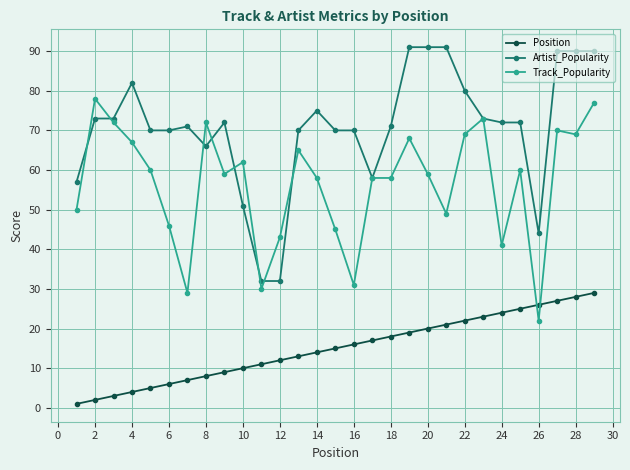

Rank the series by their maximum value, from lowest to highest.

Position, Track_Popularity, Artist_Popularity